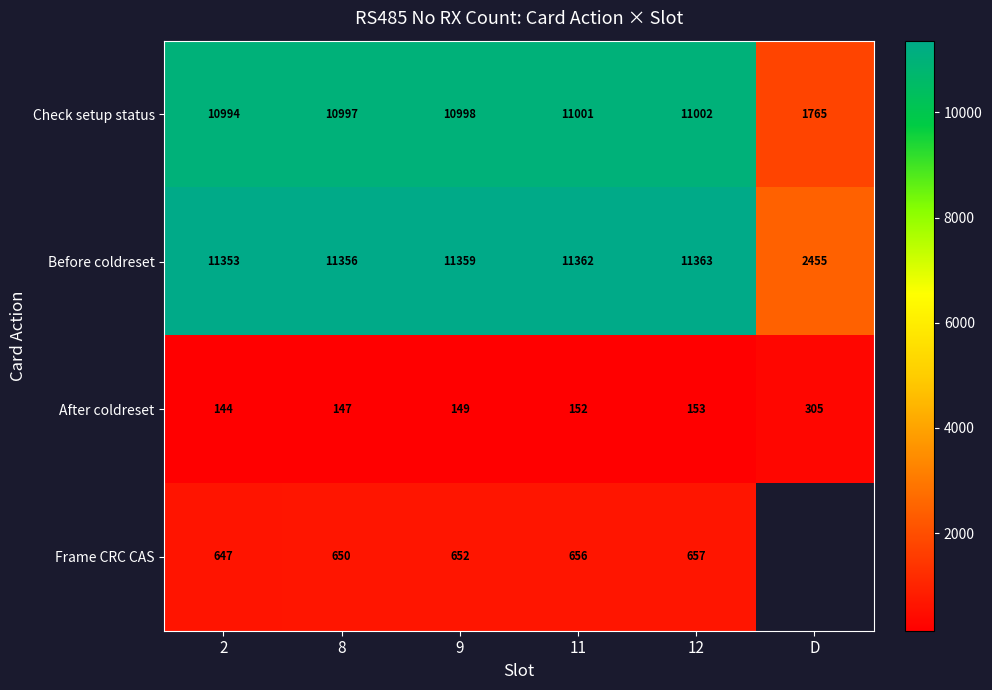

Is it true that Frame CRC CAS equals 868.1 at 12?

False